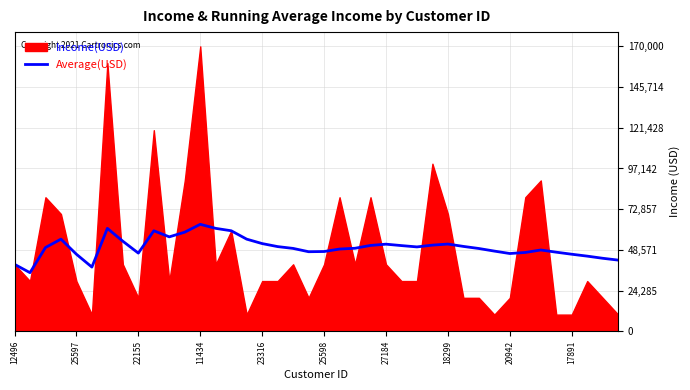

What is the minimum value for Average(USD)?

35000